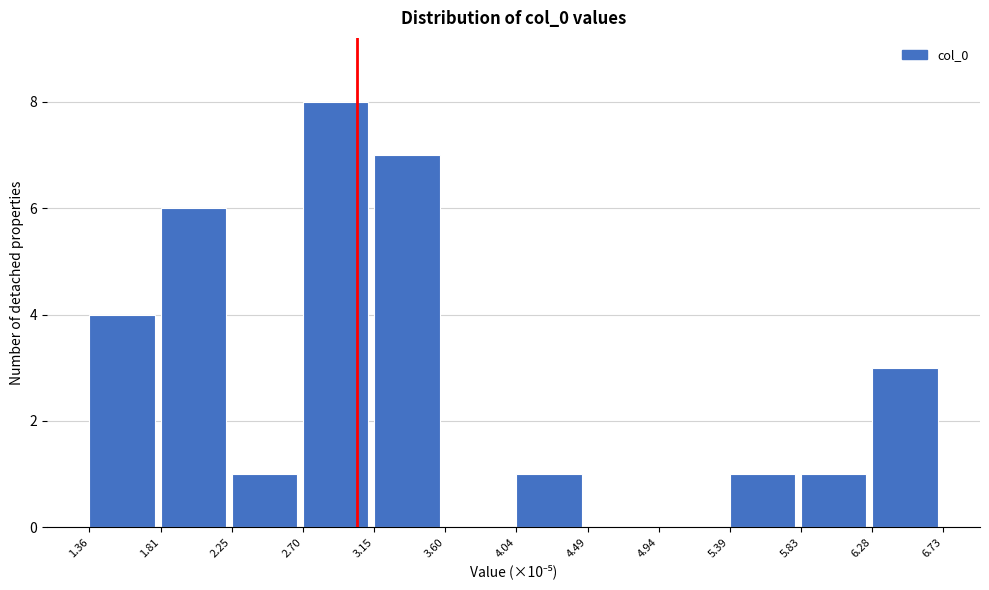

Which range on the x-axis has the tallest bar?

2.70 to 3.15